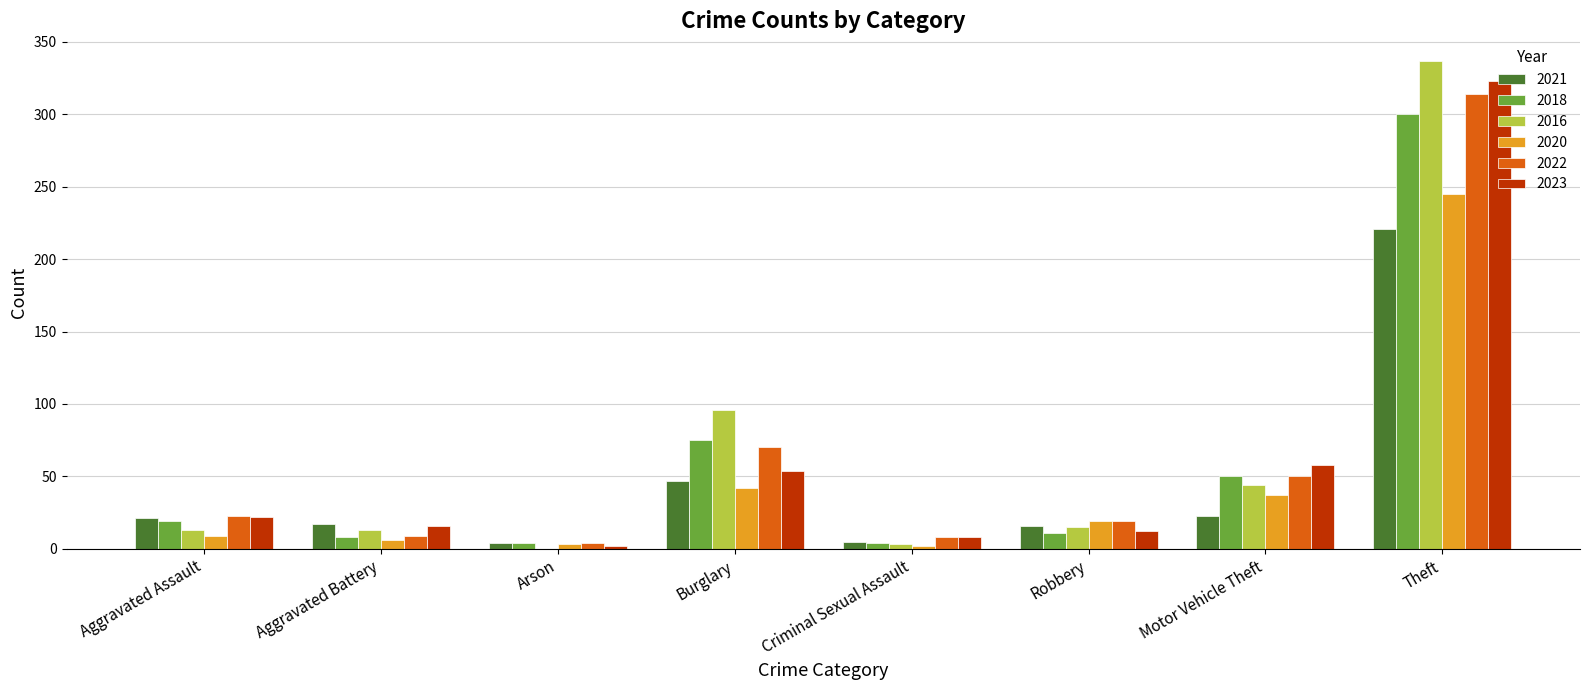

What is the maximum value shown in the chart?

337